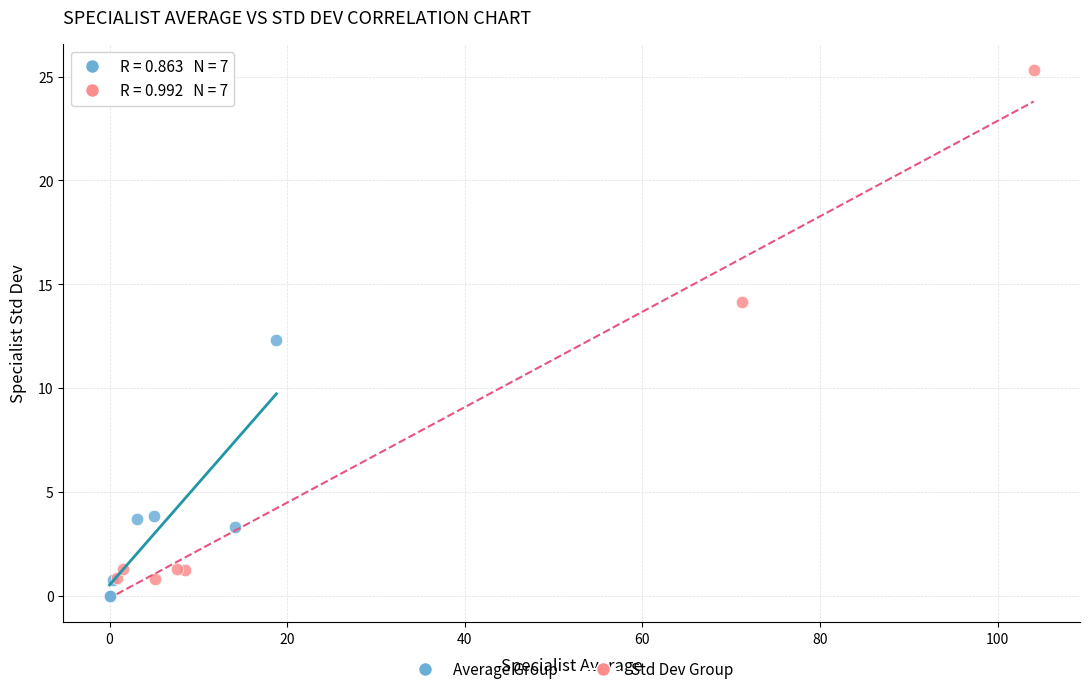

Which series reaches the maximum Y coordinate?

Std Dev Group